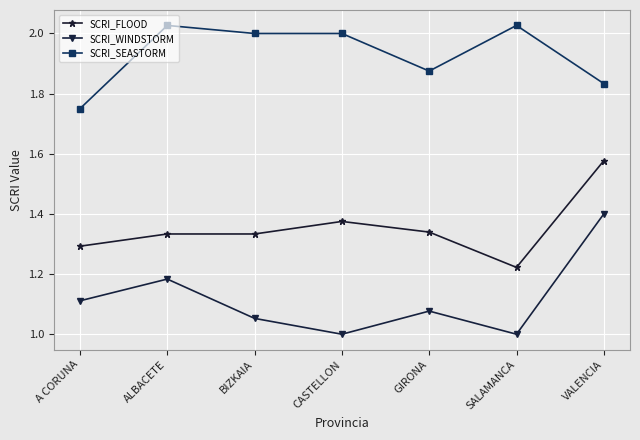

Rank the series by their average value, from lowest to highest.

SCRI_WINDSTORM, SCRI_FLOOD, SCRI_SEASTORM